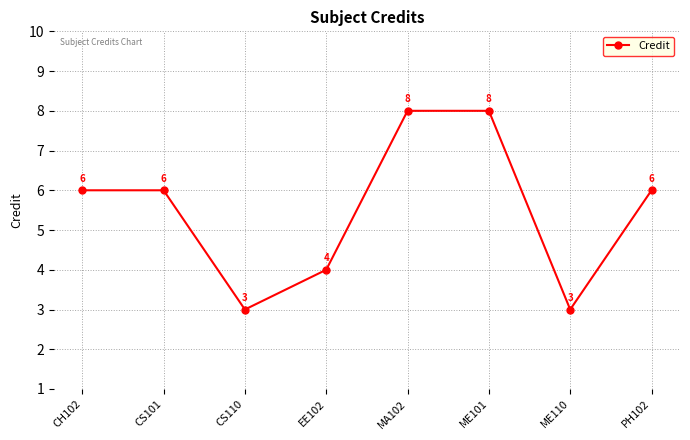

What is the value of the 8th point from the left?

6